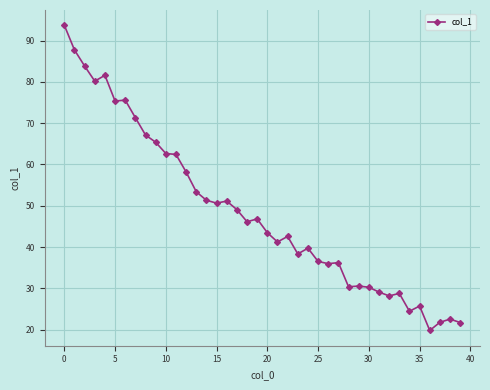

True or false: the data has more than 2 interior local peaks.

True